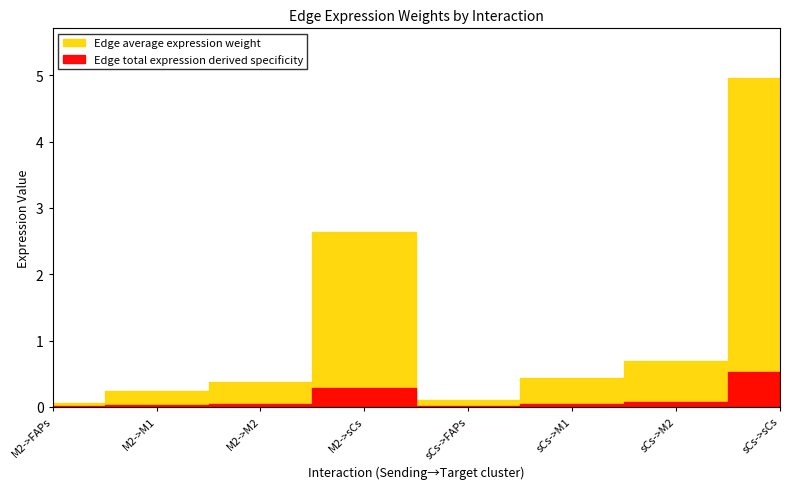

Reading left to right, what are all the values shown in this chart?

Edge average expression weight: M2->FAPs=0.1	M2->M1=0.2	M2->M2=0.4	M2->sCs=2.6	sCs->FAPs=0.1	sCs->M1=0.4	sCs->M2=0.7	sCs->sCs=5.0
Edge total expression derived specificity: M2->FAPs=0.0	M2->M1=0.0	M2->M2=0.0	M2->sCs=0.3	sCs->FAPs=0.0	sCs->M1=0.0	sCs->M2=0.1	sCs->sCs=0.5